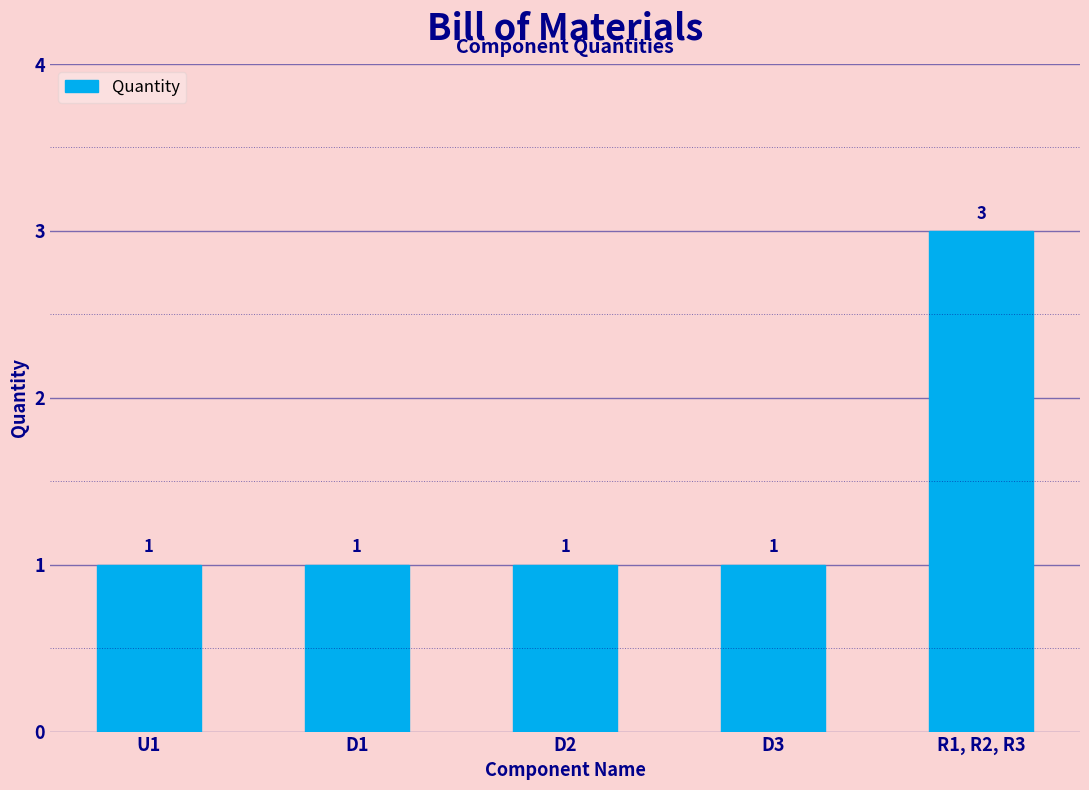

Reading left to right, list all the values displayed in this chart.

U1=1	D1=1	D2=1	D3=1	R1, R2, R3=3